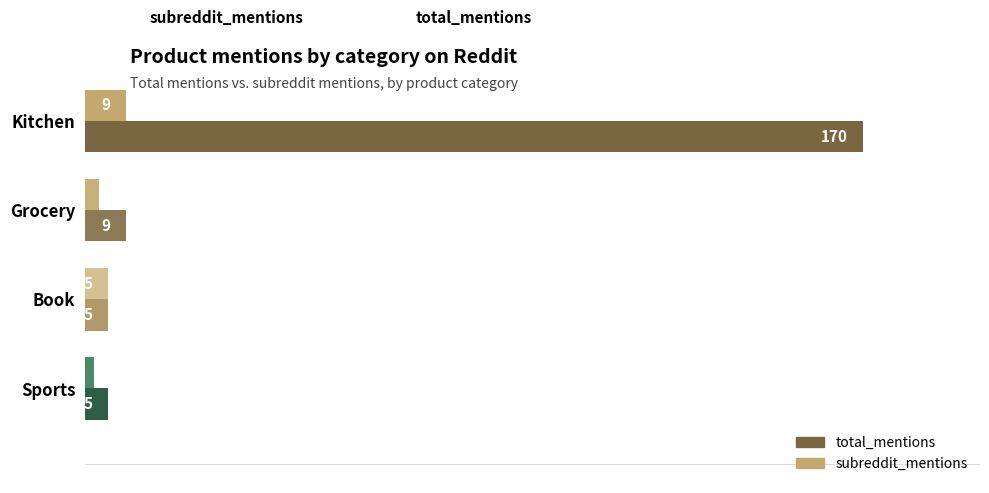

At which category is the sum across all series the highest?

Kitchen